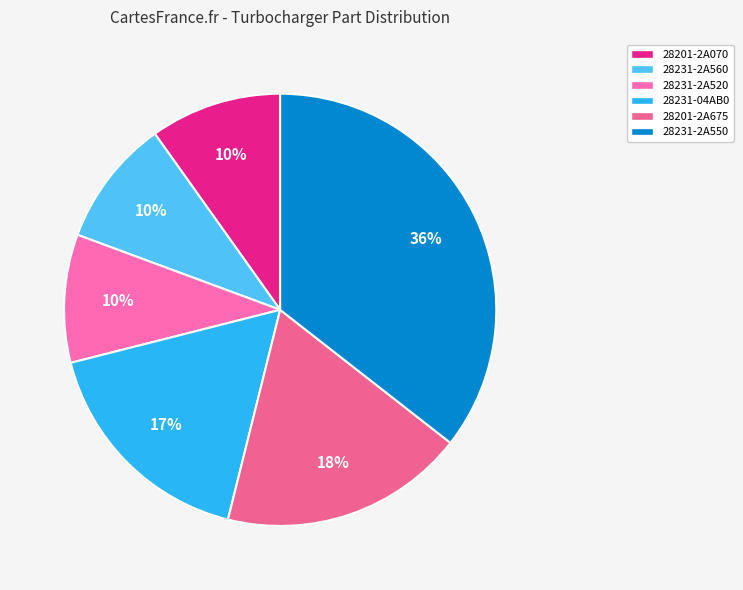

Does any single category account for the majority?

No